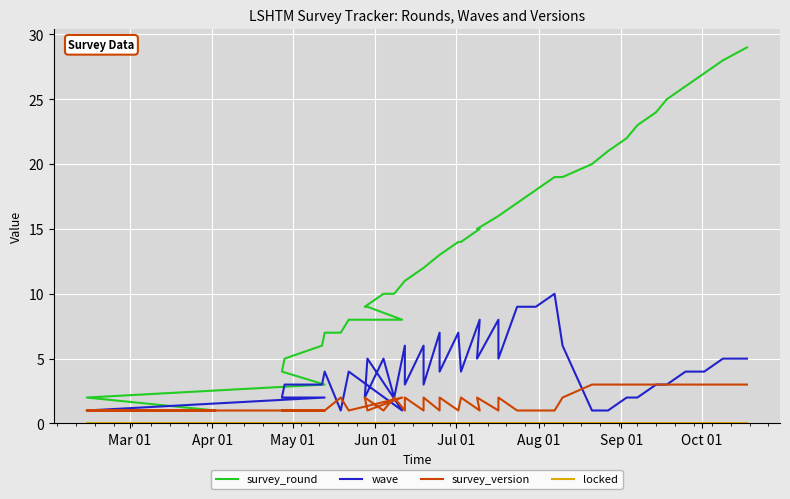

At which label does locked reach its peak?

Mar 01